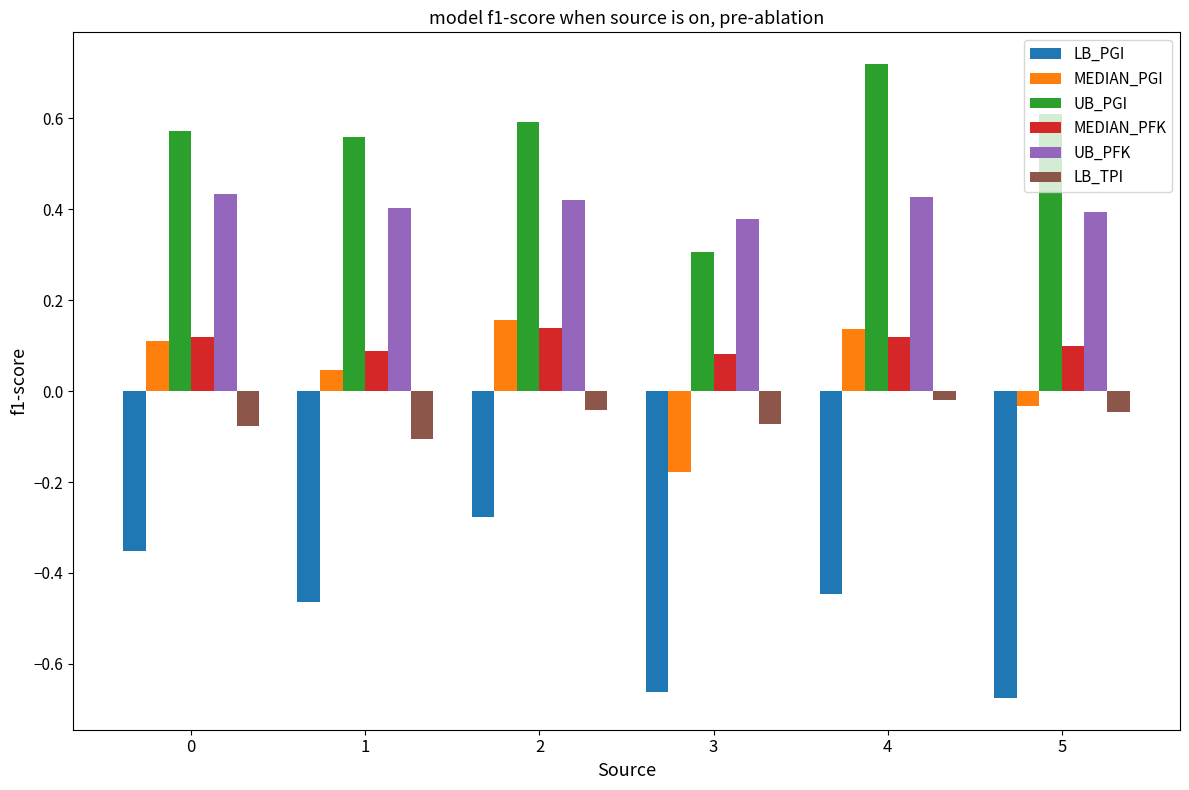

Which category has the lowest value across all series?

5